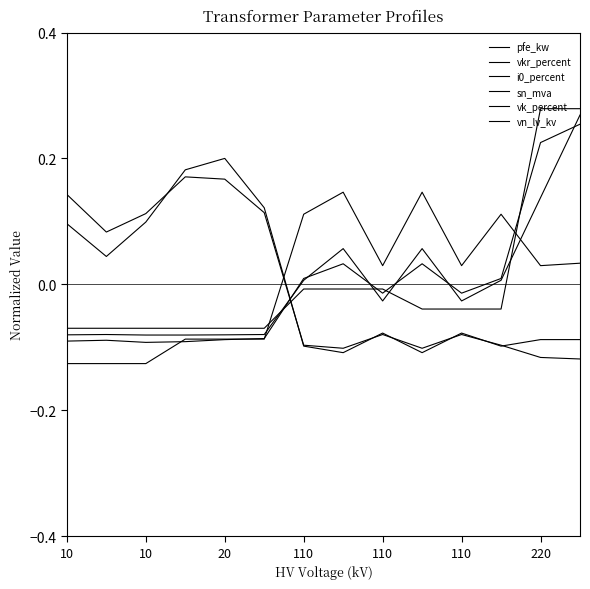

How many lines are shown in the chart?

6